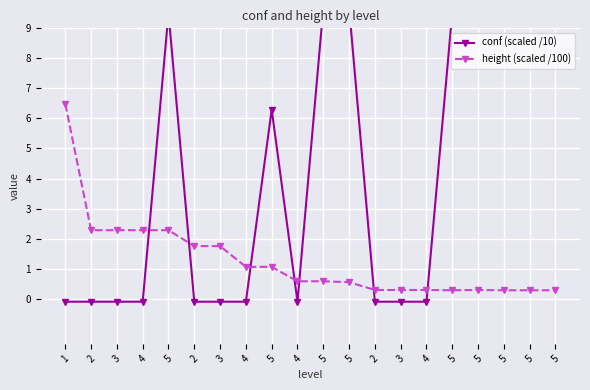

Between 4 and 5, which is larger?

5